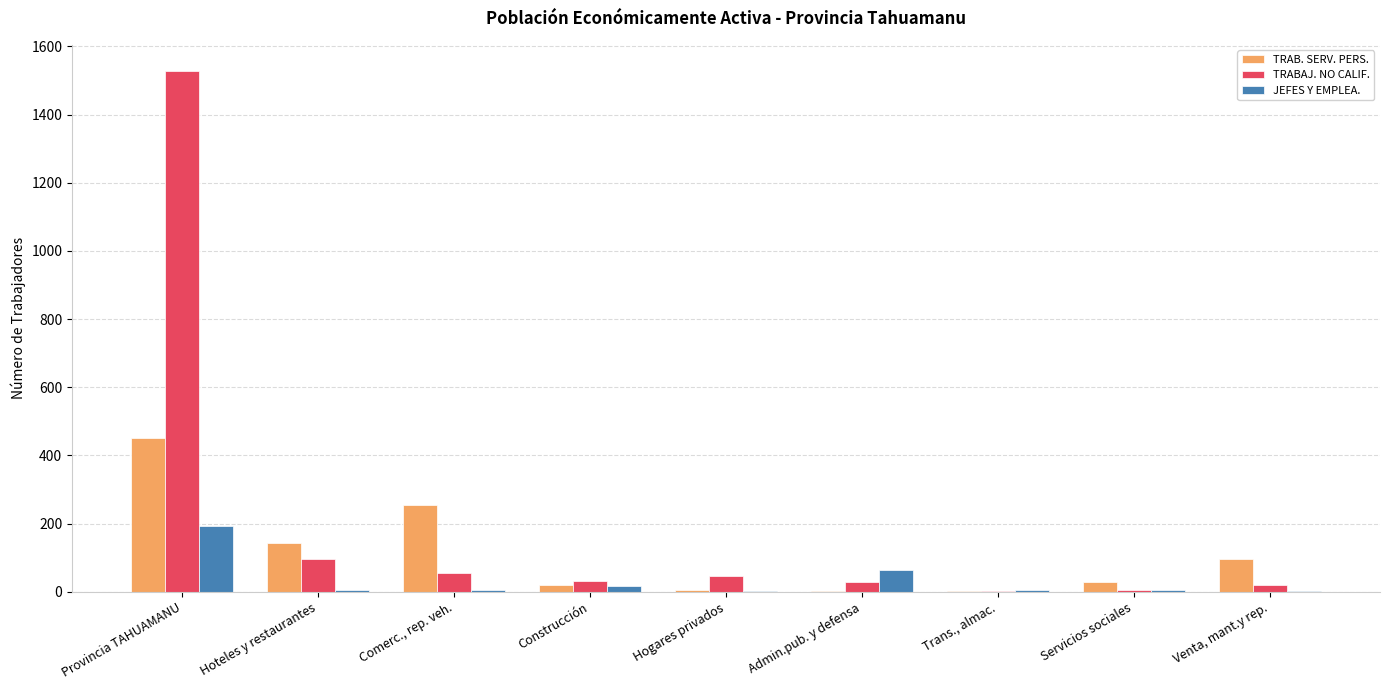

At which category does the chart reach its peak across all series?

Provincia TAHUAMANU